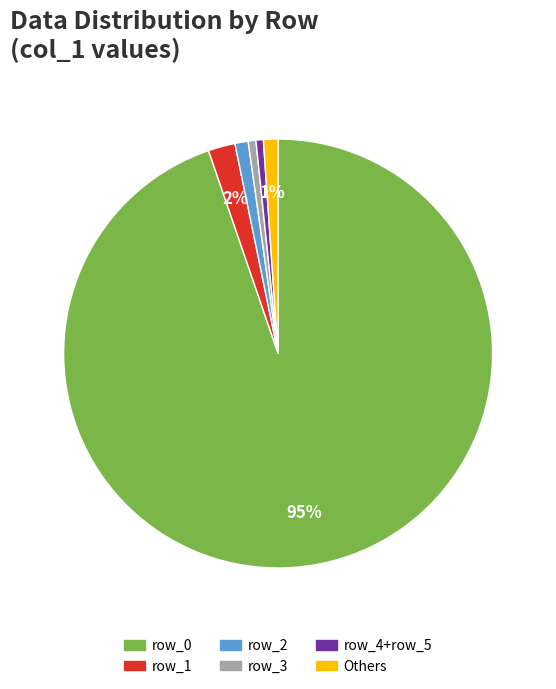

To the nearest percent, what is the difference between the row_1 and row_3 slice percentages?

1%